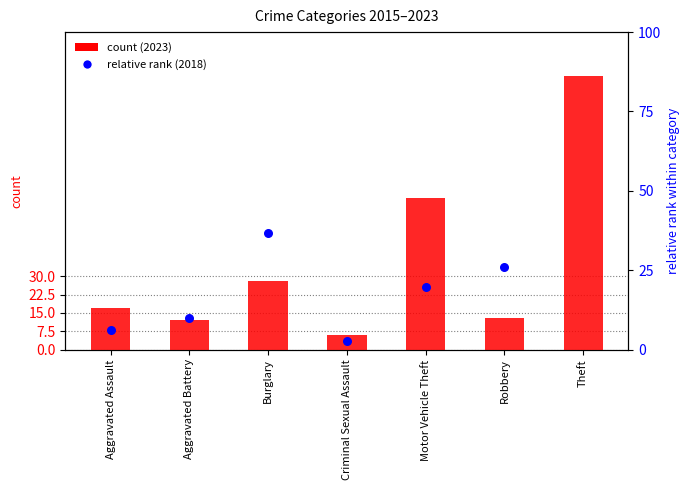

What is the total value across all series at Burglary?

64.6